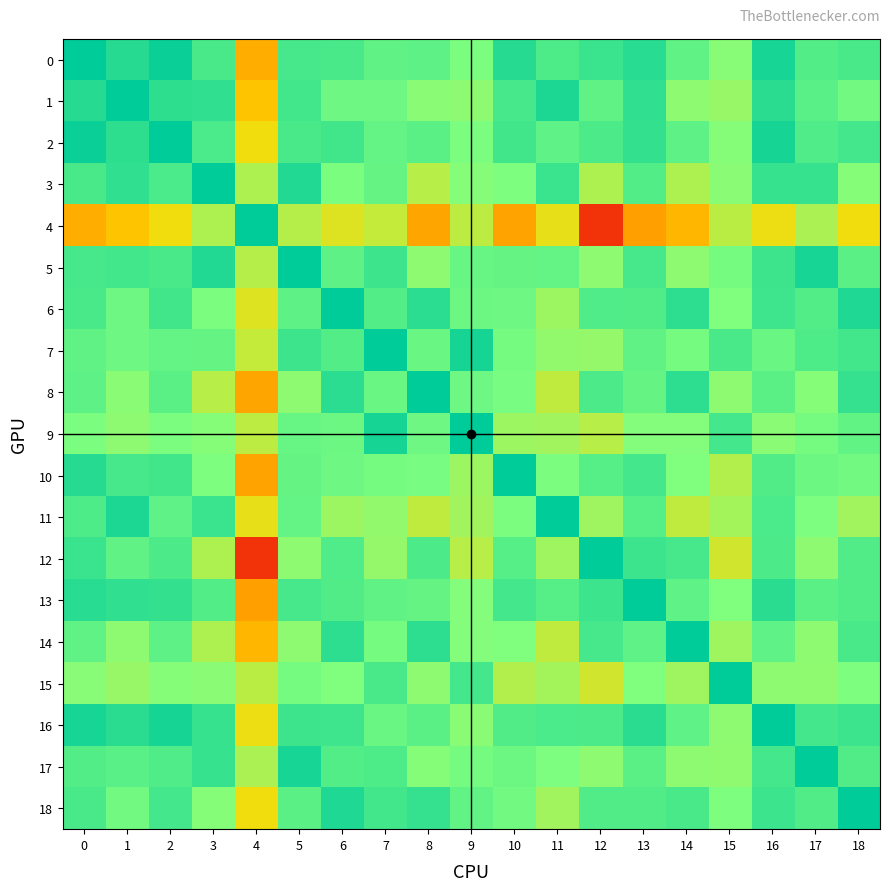

What is the total value across all series at 14?

9.0